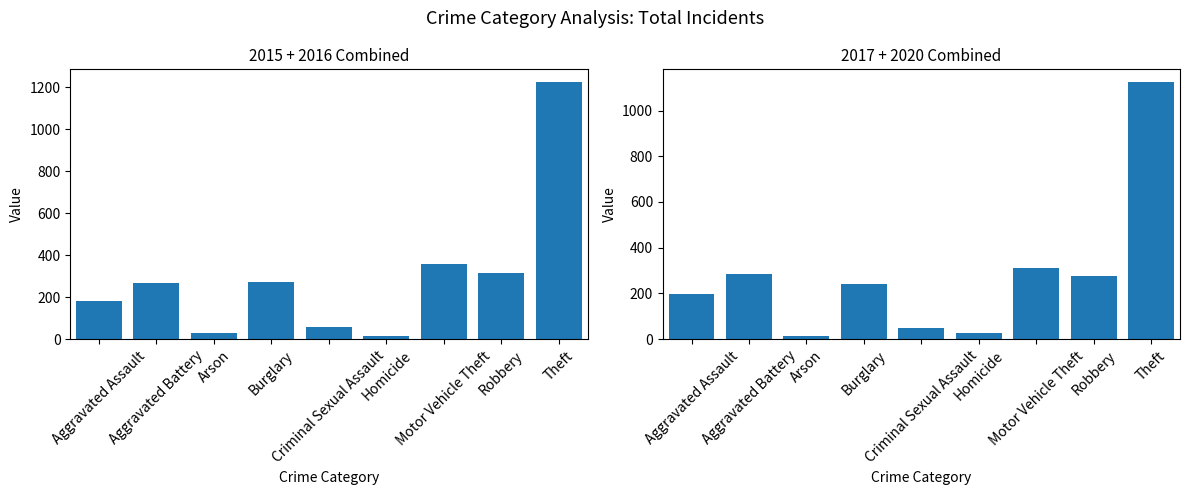

The value of 2017+2020 Total at Aggravated Assault is 113. True or false?

False